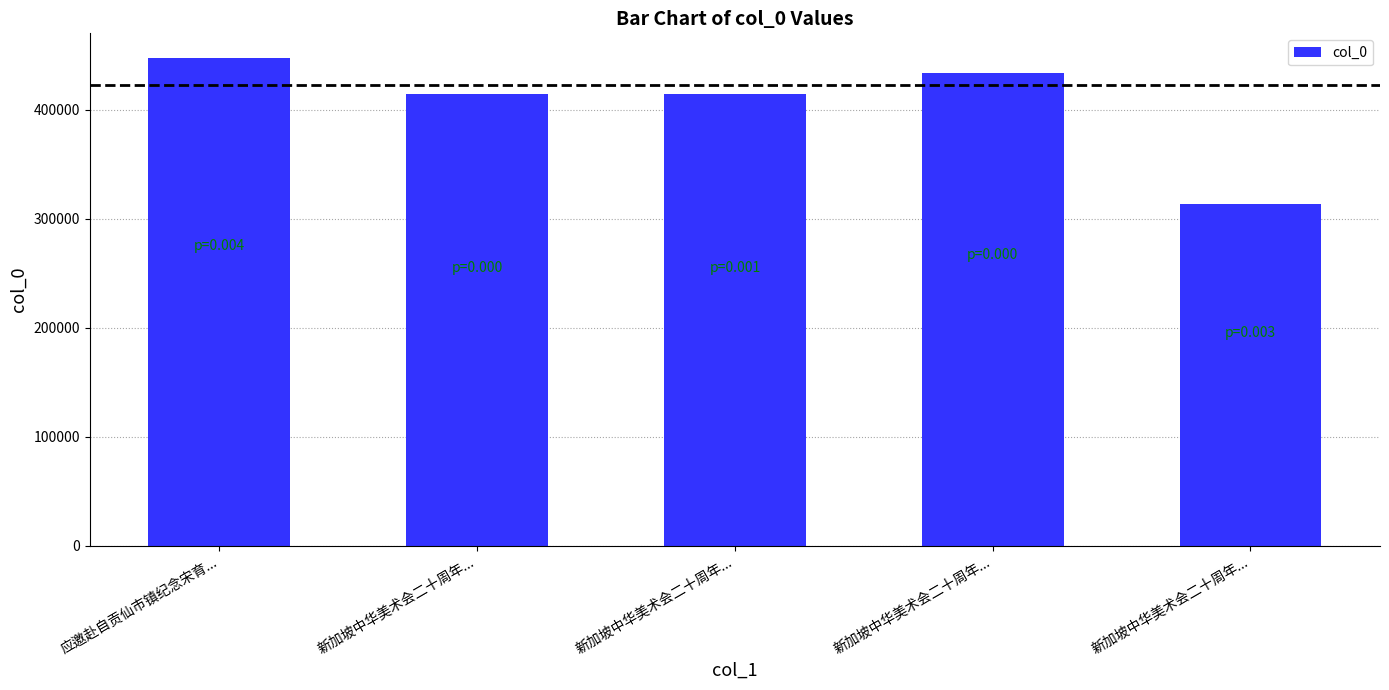

Are the bars horizontal?

No